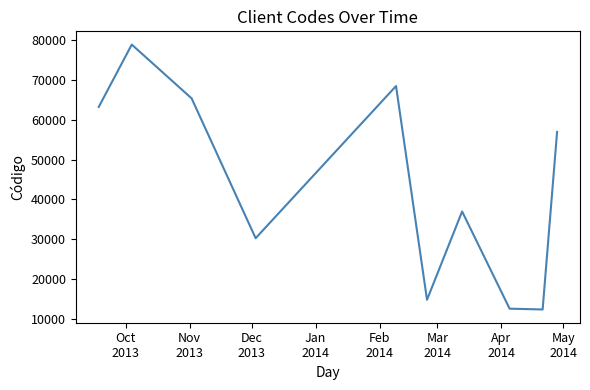

Does the chart display data point markers on the line(s)?

No